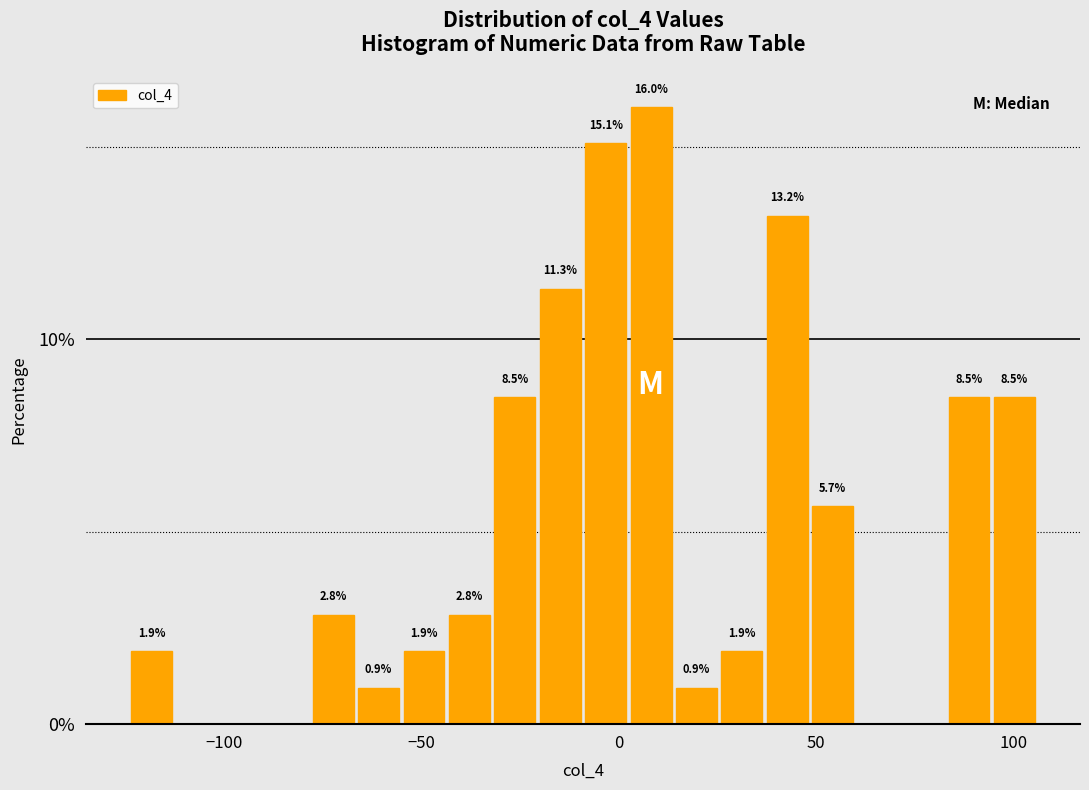

Read against the x-axis, roughly where is the centre of the tallest bar?

10